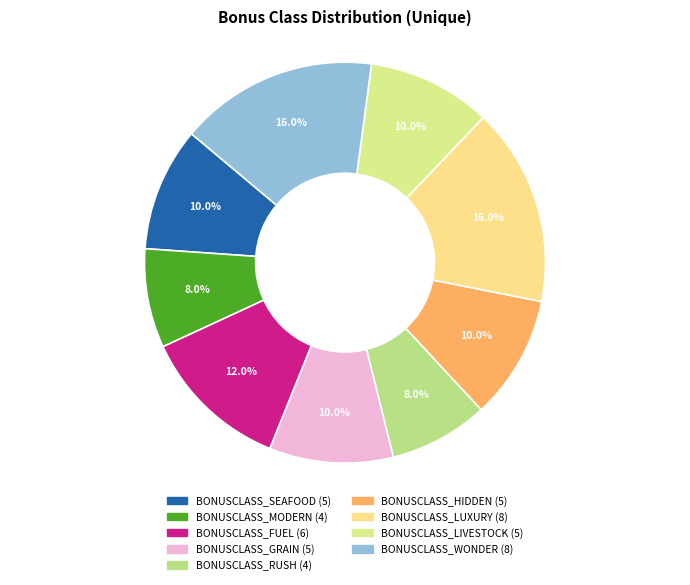

What is the ratio of the value at BONUSCLASS_HIDDEN to the value at BONUSCLASS_SEAFOOD?

1.0